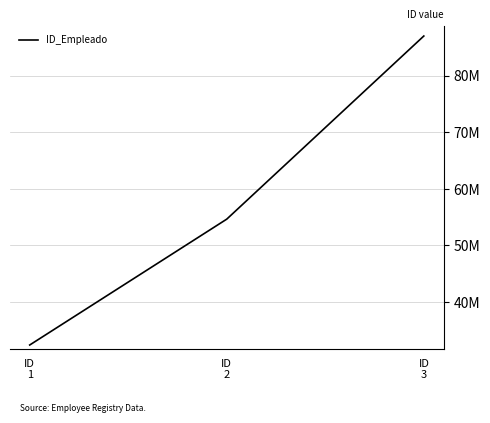

Does the chart display data point markers on the line(s)?

No